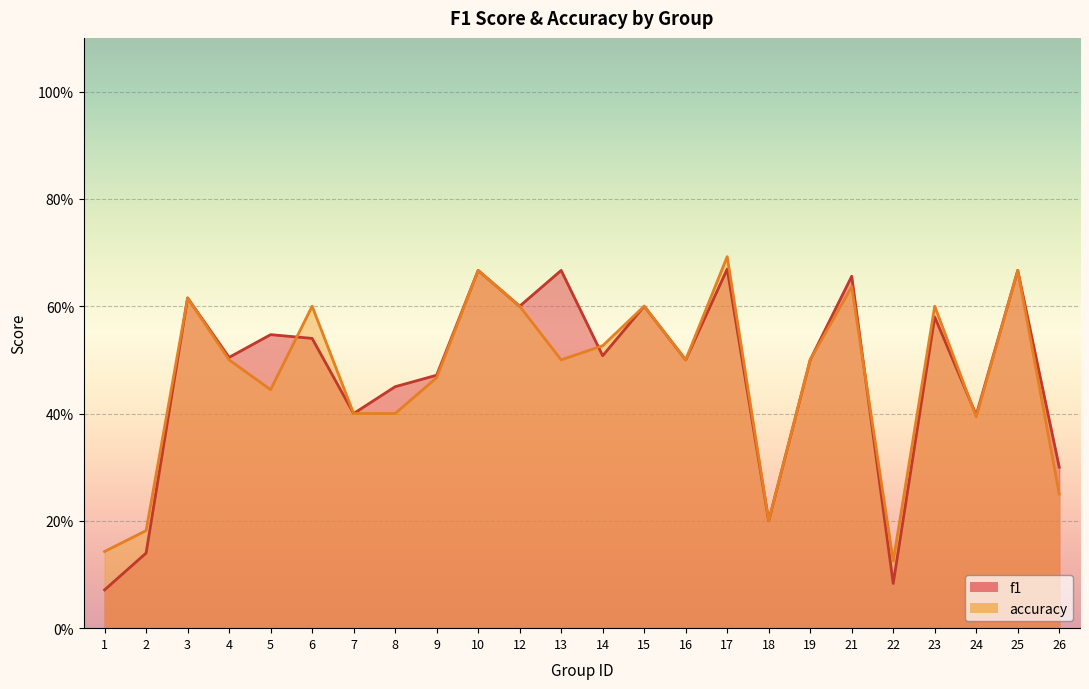

List the series in order of their peak value, lowest first.

f1, accuracy